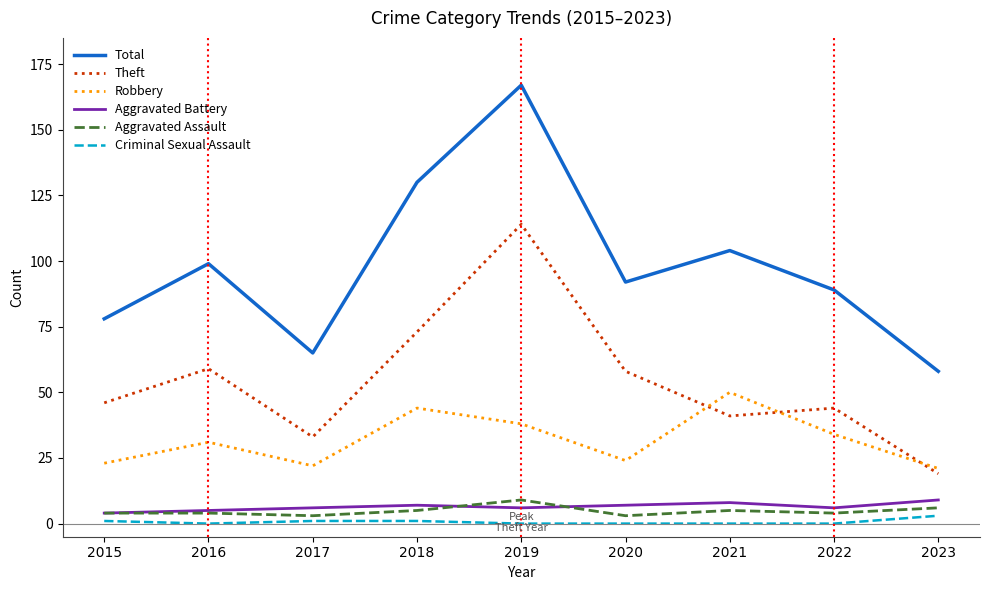

Which category has the highest value across all series?

2019